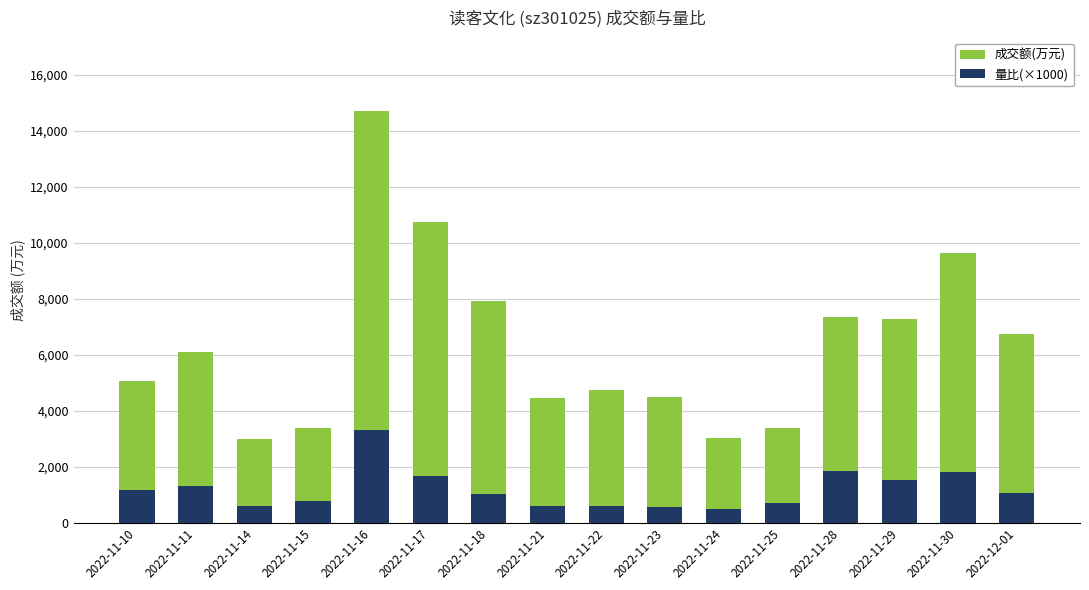

Reading left to right, what are all the values shown in this chart?

成交额(万元): 2022-11-10=5070	2022-11-11=6104	2022-11-14=2996	2022-11-15=3393	2022-11-16=14688	2022-11-17=10751	2022-11-18=7926	2022-11-21=4453	2022-11-22=4756	2022-11-23=4506	2022-11-24=3008	2022-11-25=3374	2022-11-28=7361	2022-11-29=7266	2022-11-30=9627	2022-12-01=6754
量比(×1000): 2022-11-10=1150	2022-11-11=1310	2022-11-14=600	2022-11-15=780	2022-11-16=3300	2022-11-17=1660	2022-11-18=1040	2022-11-21=580	2022-11-22=600	2022-11-23=570	2022-11-24=490	2022-11-25=700	2022-11-28=1830	2022-11-29=1540	2022-11-30=1800	2022-12-01=1070